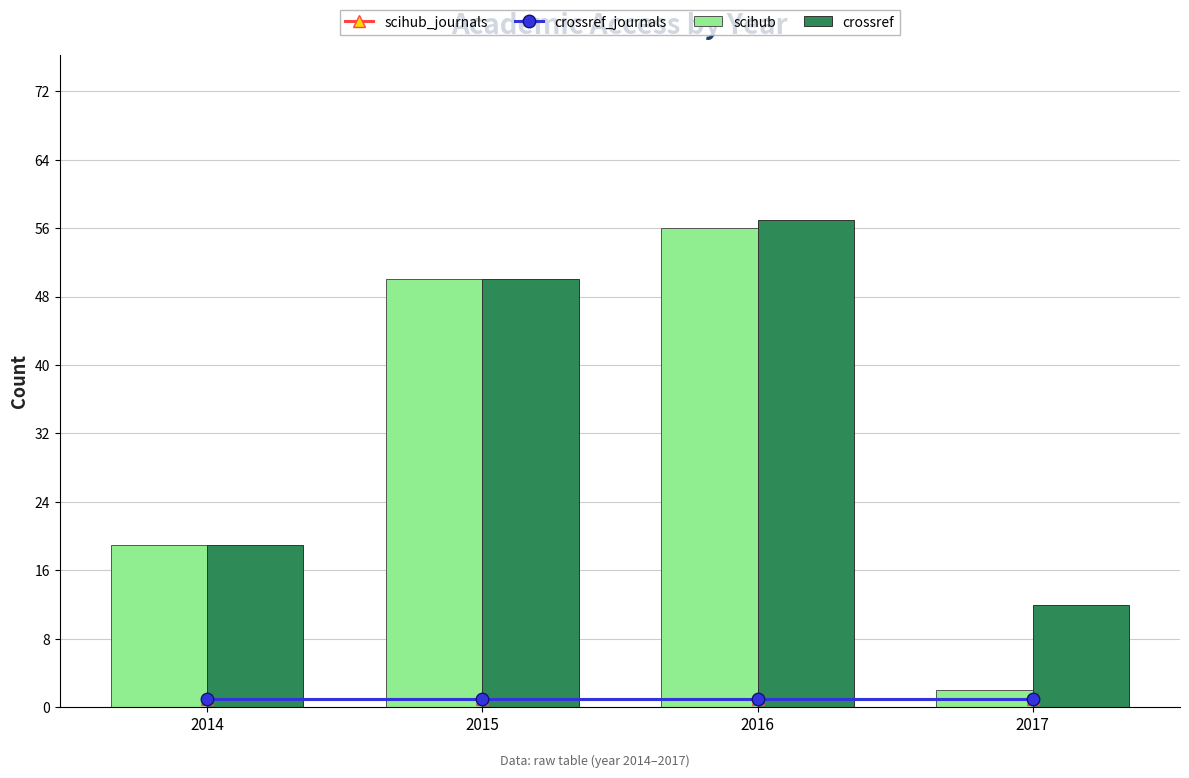

What is the sum of the crossref values at 2017 and 2014?

31